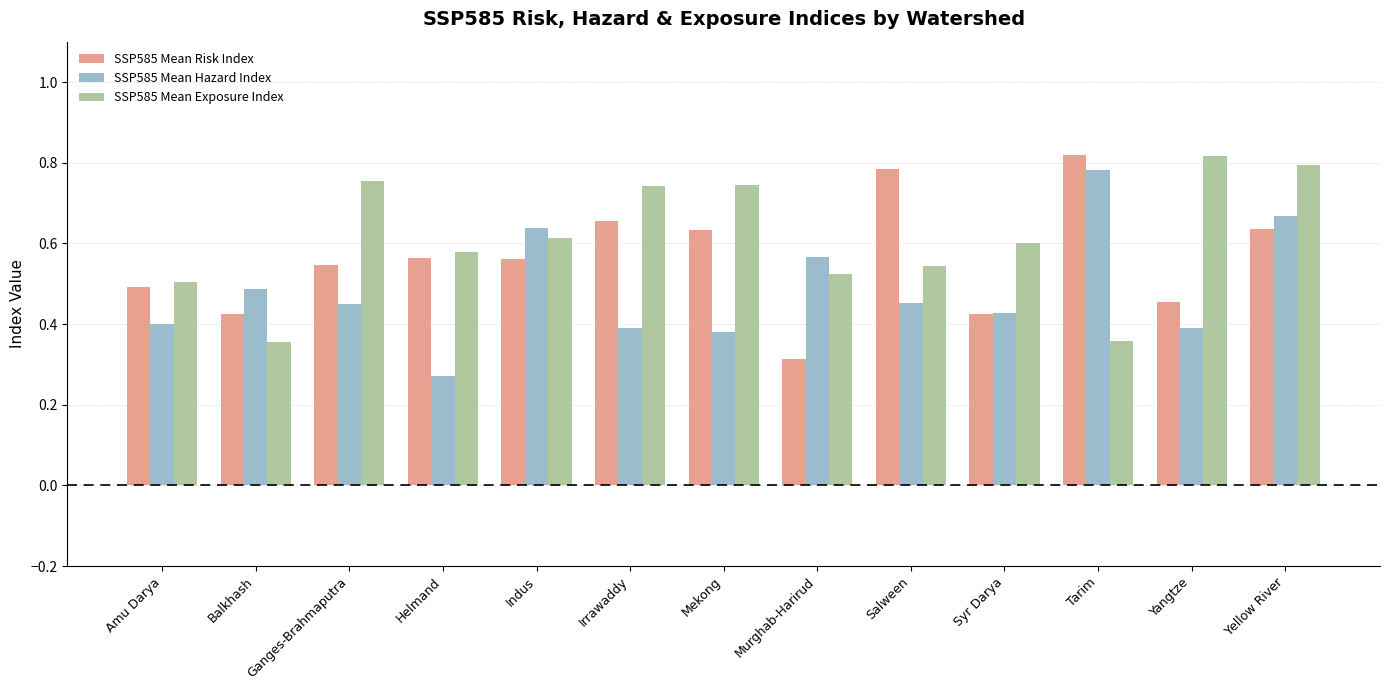

What is the sum of all SSP585 Mean Exposure Index values?

7.9